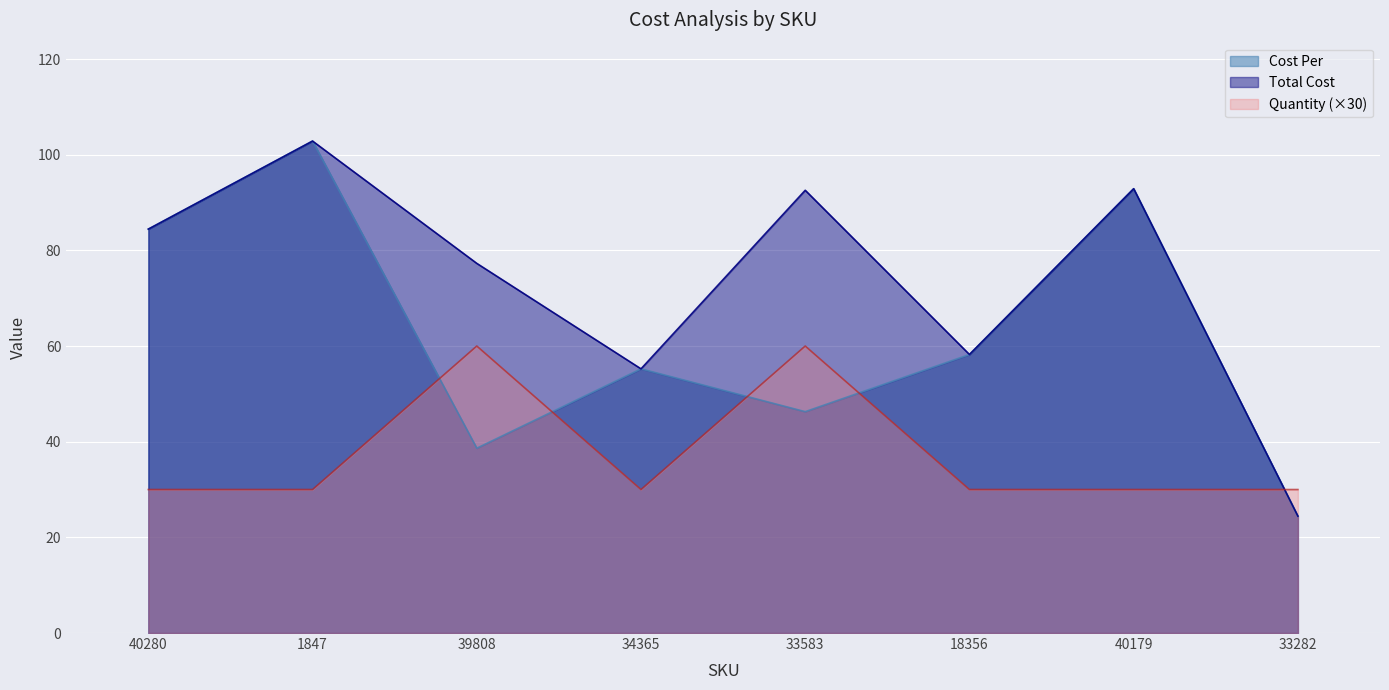

The value of Quantity at 18356 is 7.2. True or false?

False